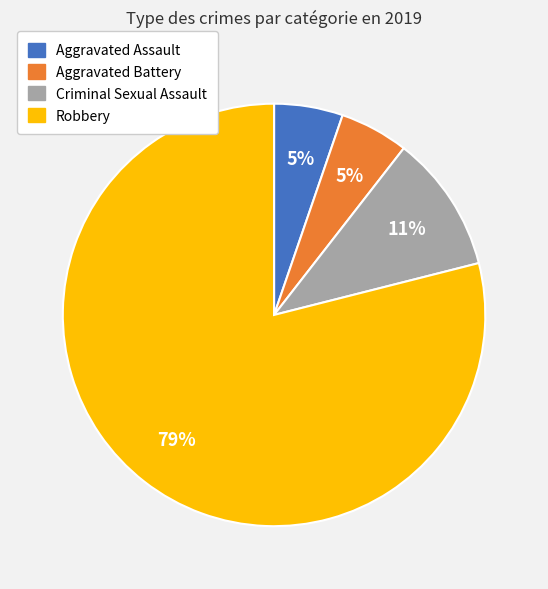

Which category has the biggest portion of the pie?

Robbery